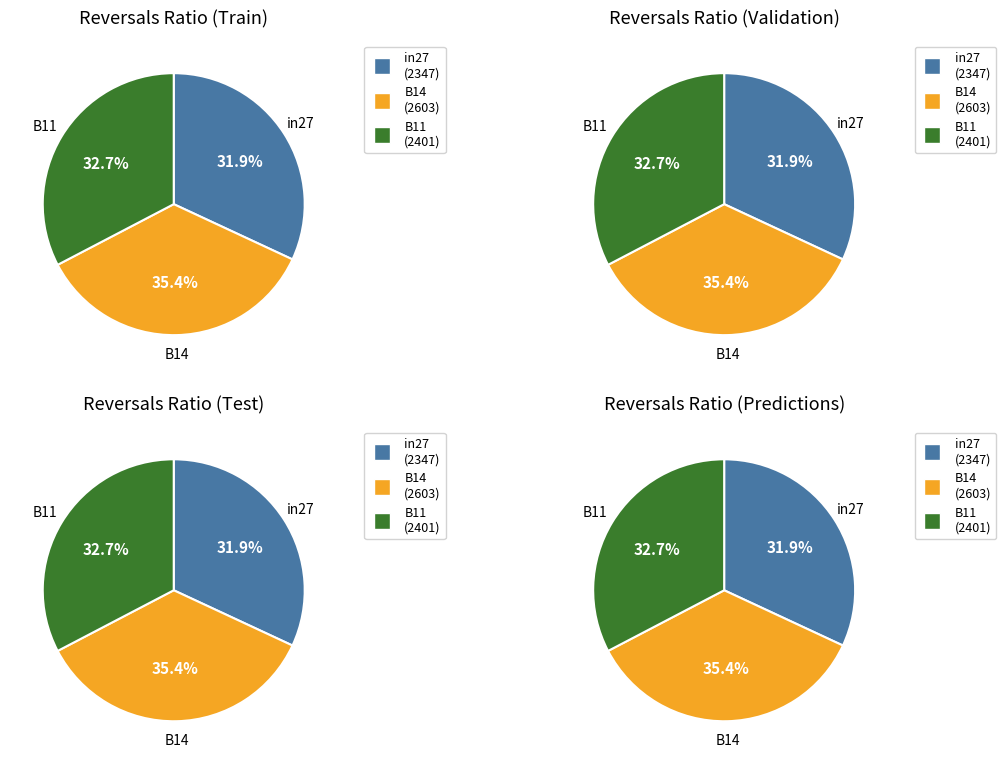

How many slices are in this pie chart?

3